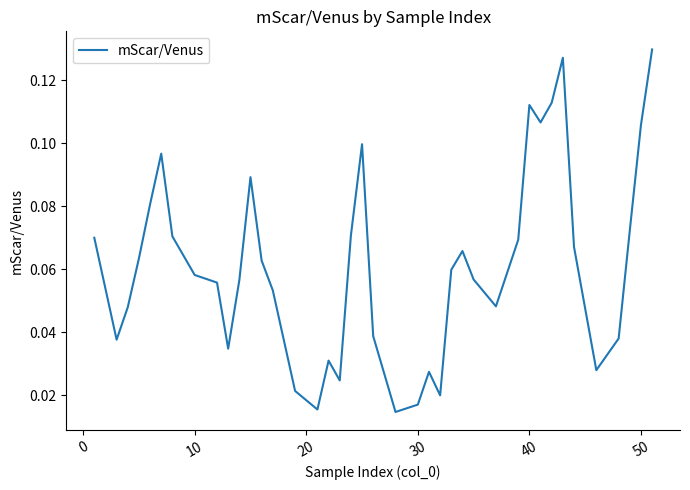

How many lines are shown in the chart?

1